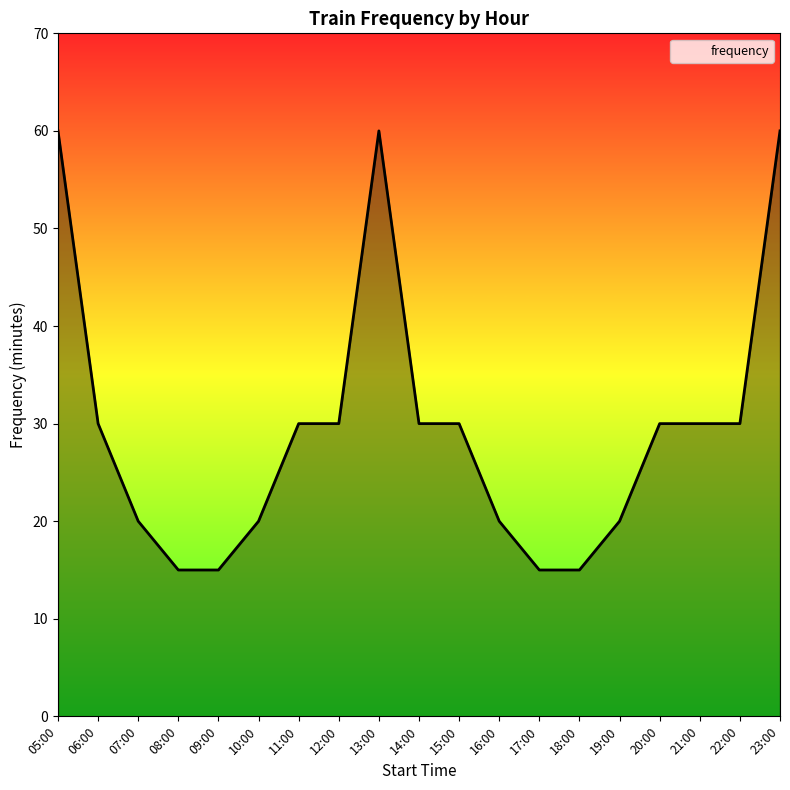

What position from the right is 18:00?

6